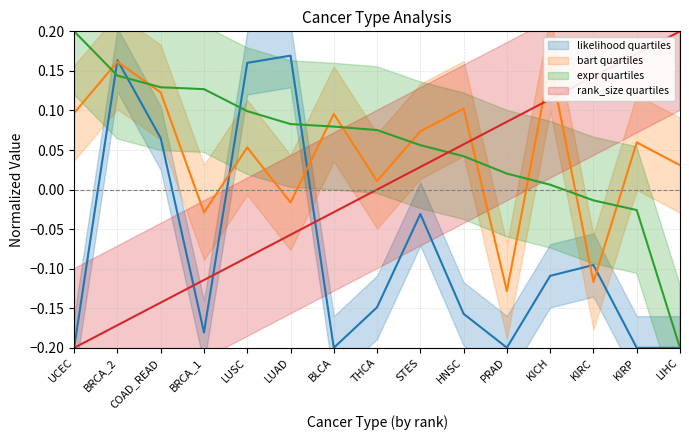

What are all the series names shown in the legend?

likelihood, bart, expr, rank_size